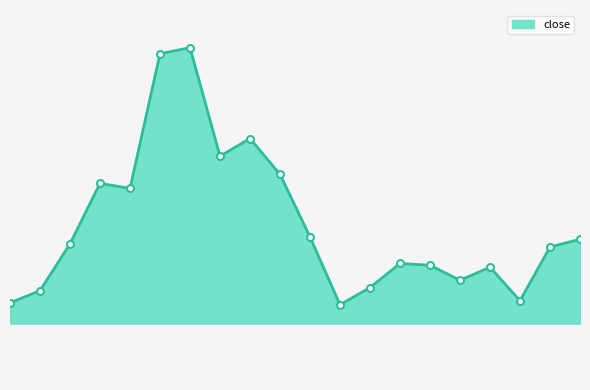

Does the chart have visible grid lines?

No